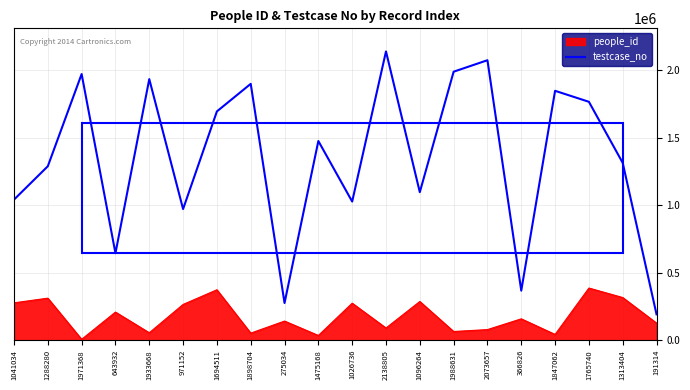

Where is the first local maximum?

1971368